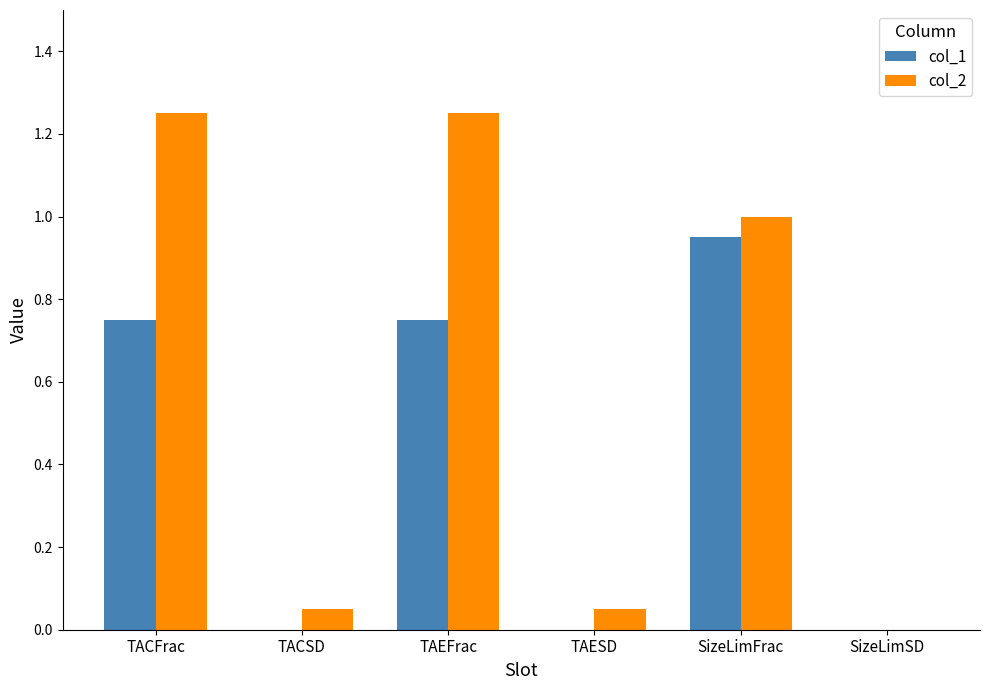

What is the sum of all col_1 values?

2.5